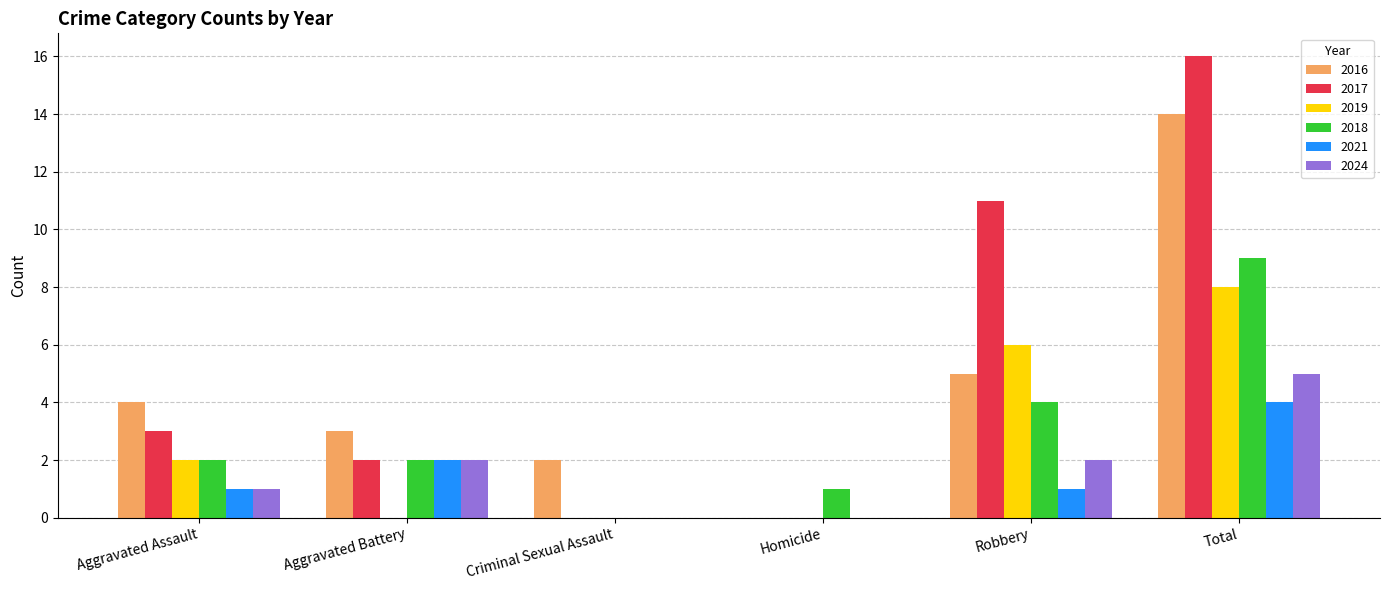

Reading left to right, transcribe all the data shown in this chart.

2016: 4	3	2	0	5	14
2017: 3	2	0	0	11	16
2019: 2	0	0	0	6	8
2018: 2	2	0	1	4	9
2021: 1	2	0	0	1	4
2024: 1	2	0	0	2	5